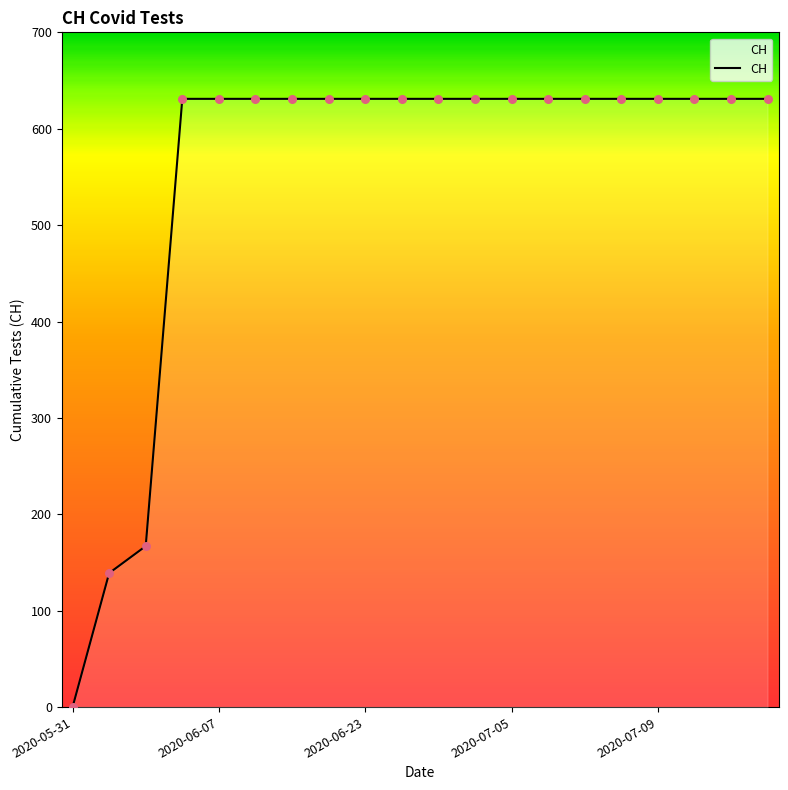

What is the maximum value shown in the chart?

631